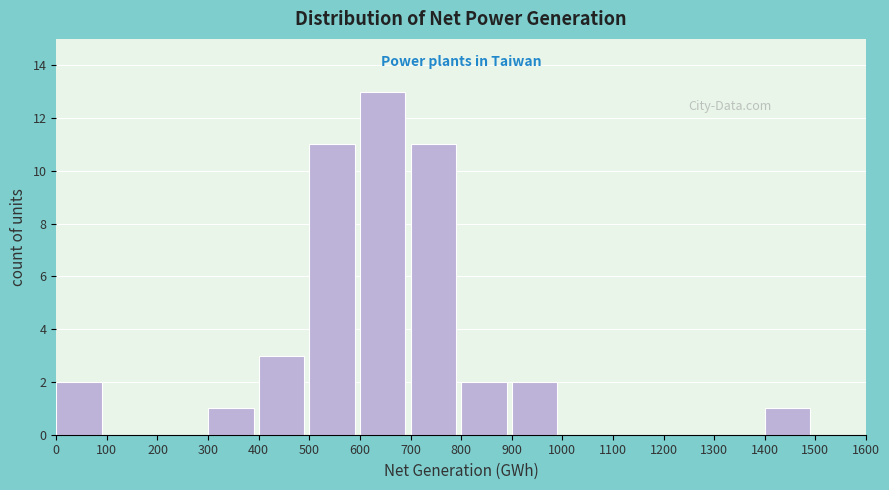

Reading left to right, transcribe this chart: for each bar, give the range it covers on the x-axis and its height. The values are not printed on the chart, so give them approximately, as read against the axis.

0 to 100: 2
100 to 200: 0
200 to 300: 0
300 to 400: 1
400 to 500: 3
500 to 600: 11
600 to 700: 13
700 to 800: 11
800 to 900: 2
900 to 1000: 2
1000 to 1100: 0
1100 to 1200: 0
1200 to 1300: 0
1300 to 1400: 0
1400 to 1500: 1
1500 to 1600: 0